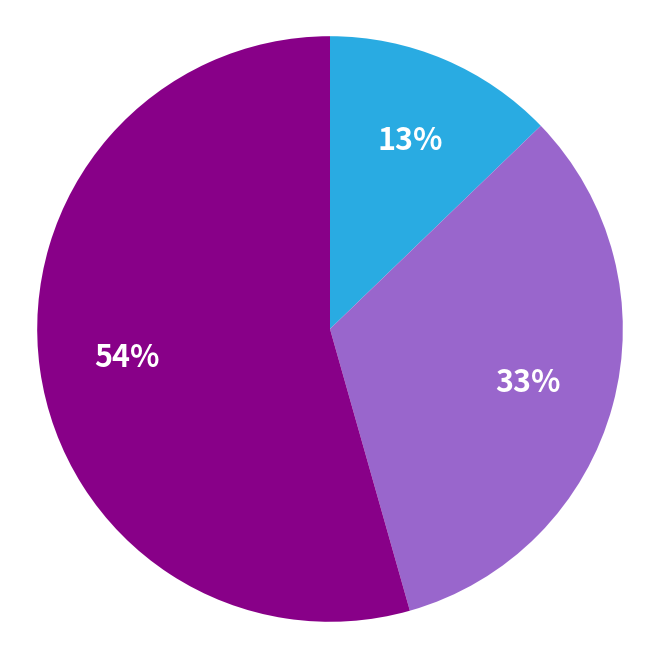

To the nearest percent, what is the average slice percentage?

33%